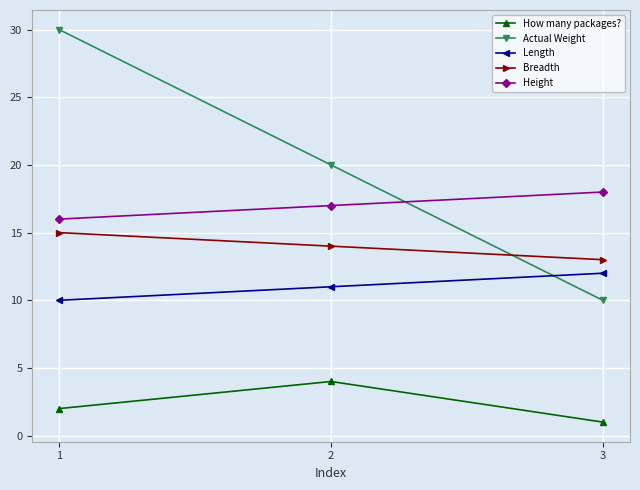

Rank the series at 2 from highest to lowest value.

Actual Weight, Height, Breadth, Length, How many packages?